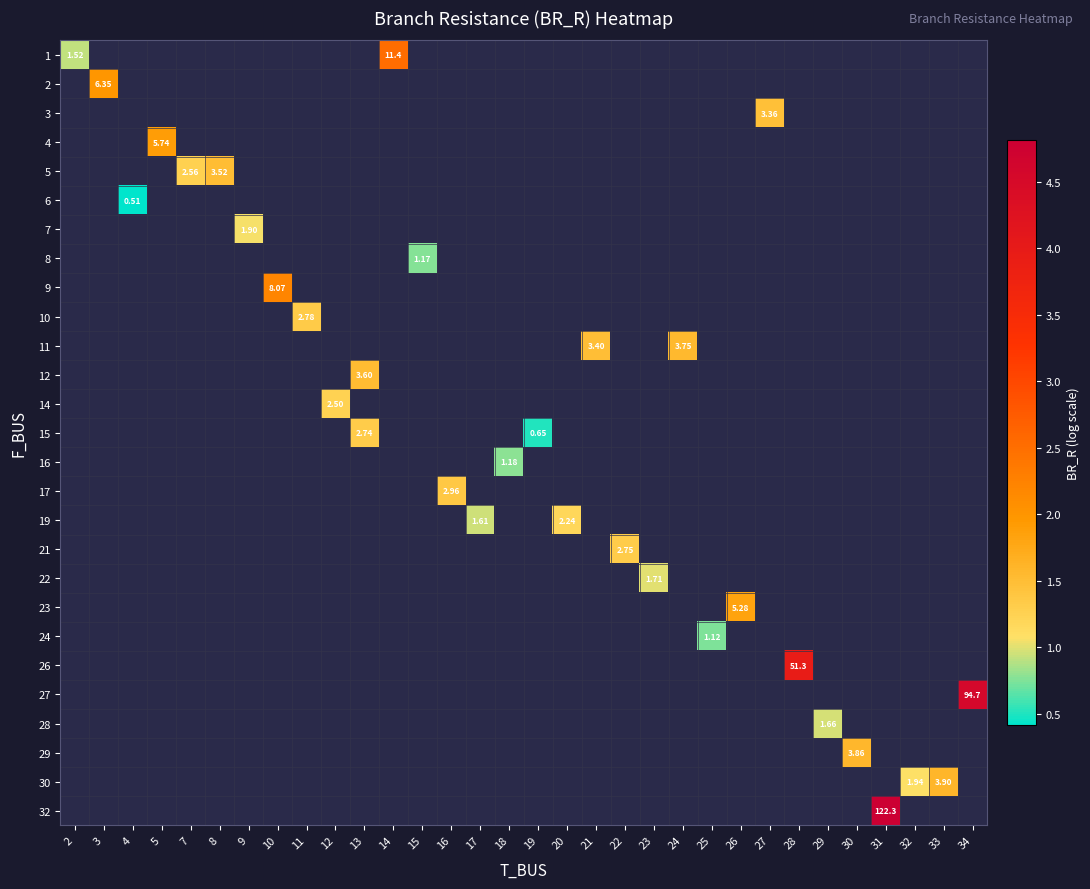

Is the value of row_18 at 22 greater than the value of row_9 at 5?

No